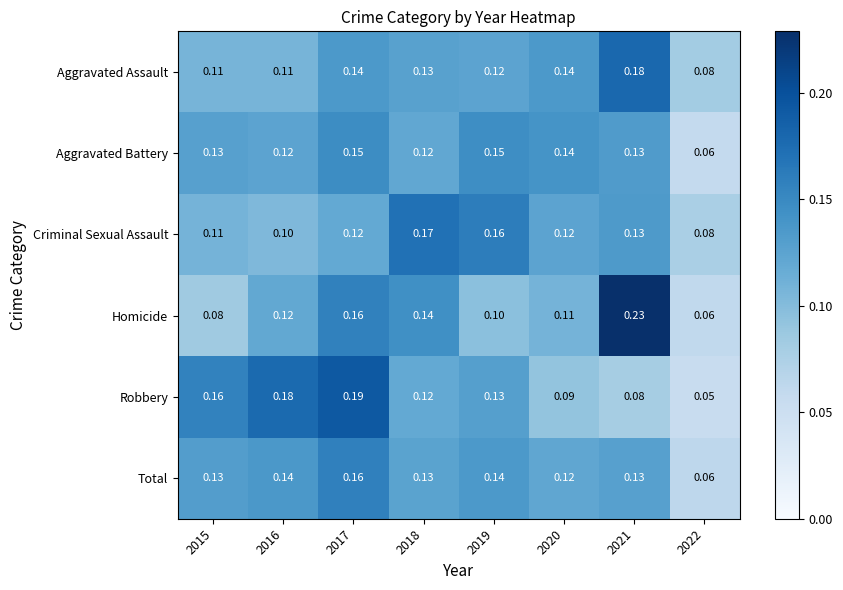

Is the value of Criminal Sexual Assault at 2022 greater than the value of Total at 2018?

No